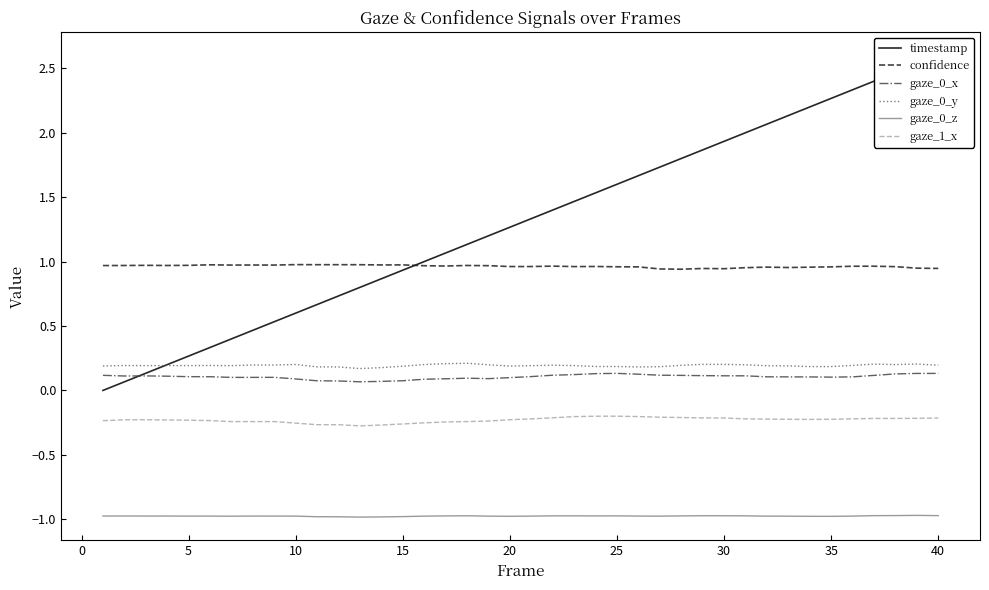

What is the lowest value of the gaze_0_z series?

-1.0